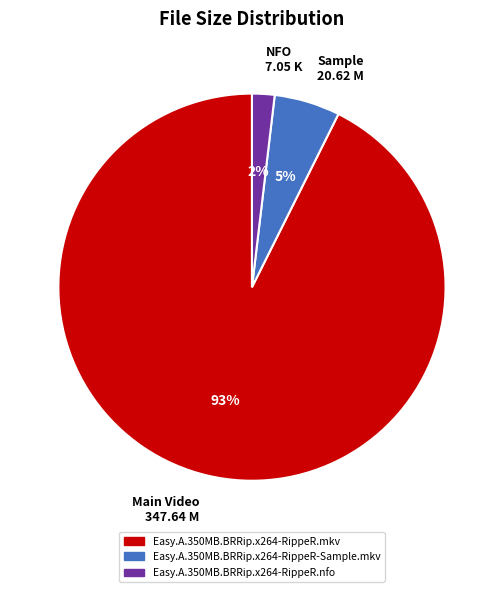

Which has a higher value, Easy.A.350MB.BRRip.x264-RippeR-Sample.mkv or Easy.A.350MB.BRRip.x264-RippeR.mkv?

Easy.A.350MB.BRRip.x264-RippeR.mkv